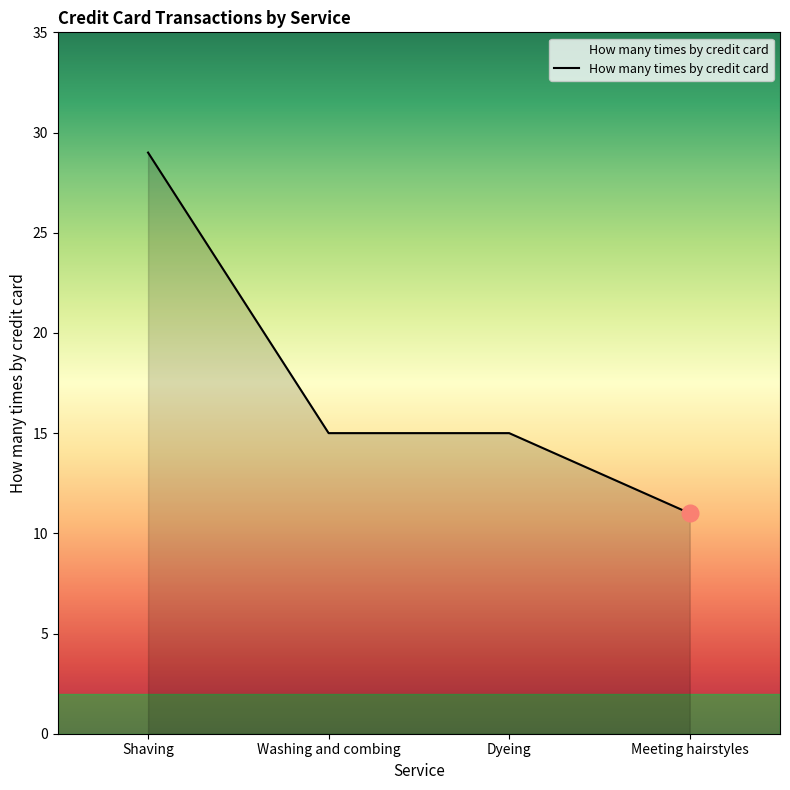

What is the change in value from Shaving to Dyeing?

-14